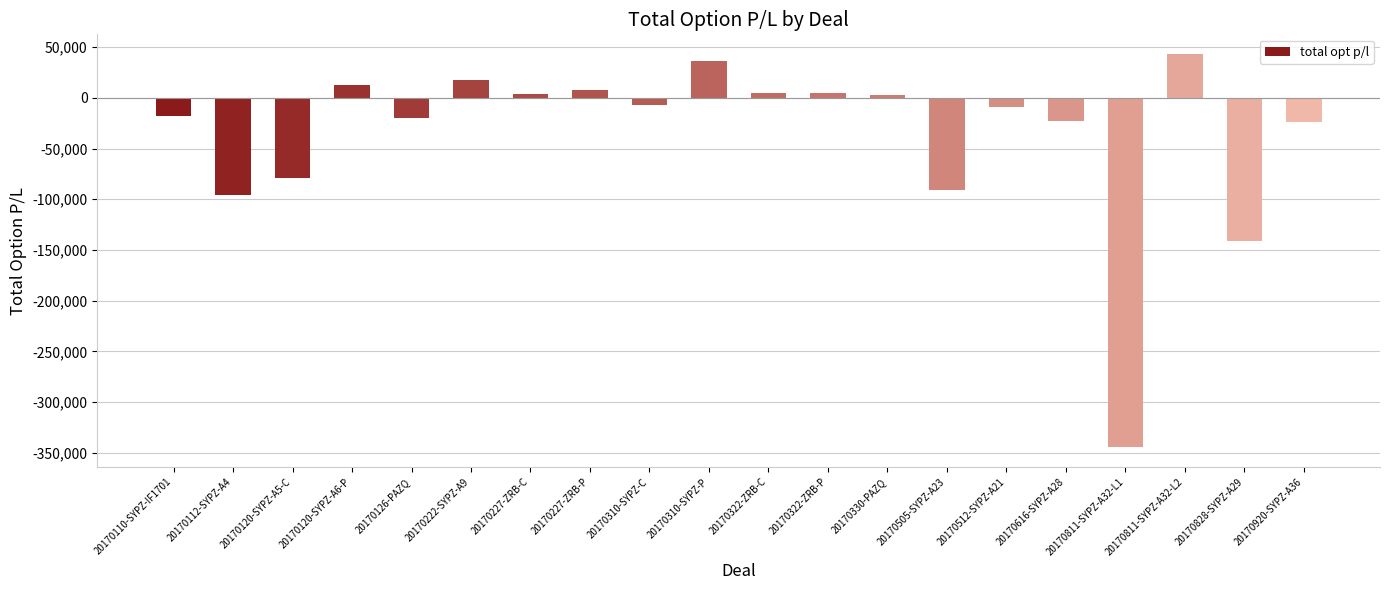

Between 20170120-SYPZ-A6-P and 20170227-ZRB-P, which is larger?

20170120-SYPZ-A6-P